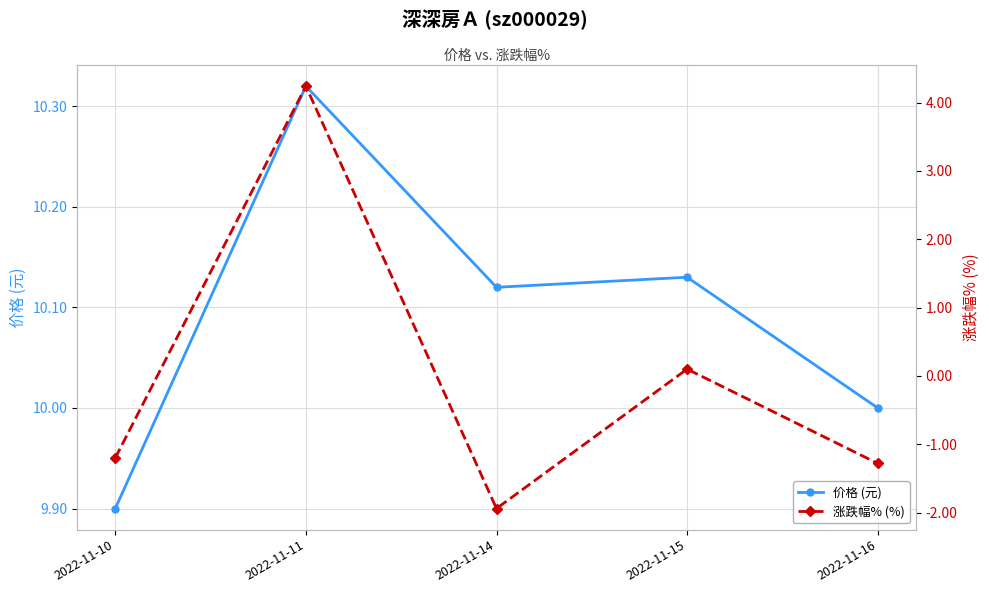

True or false: 涨跌幅% (%) and 价格 (元) intersect in this chart.

False